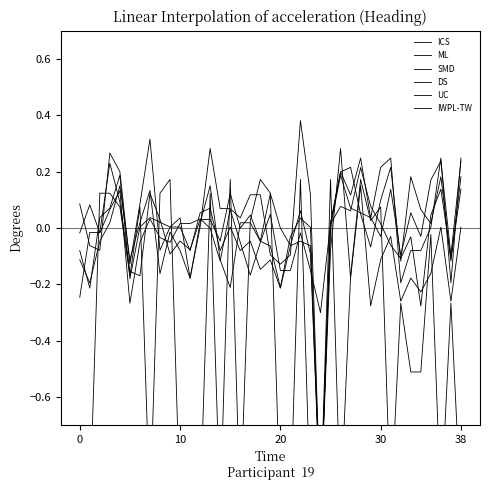

At which category does IWPL-TW reach its first local peak?

6